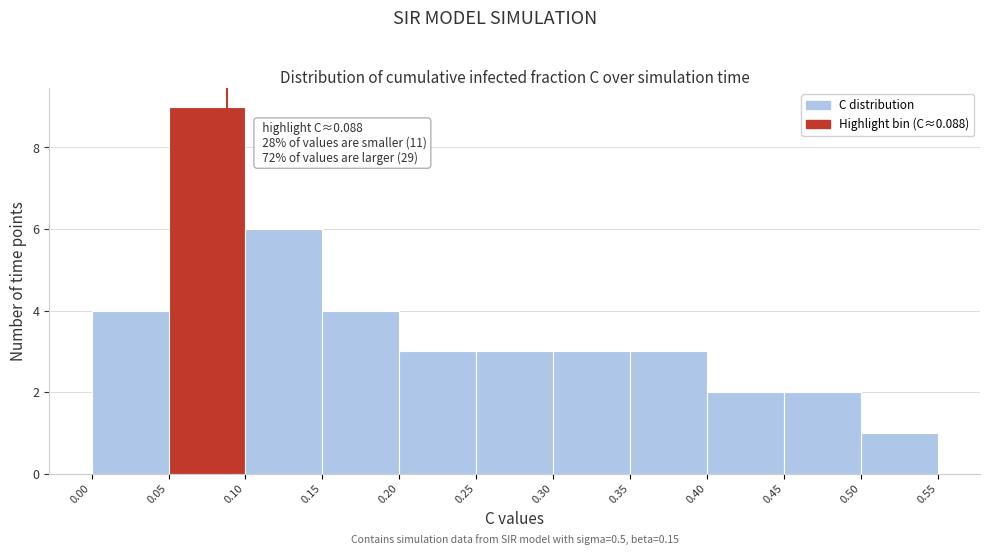

Which range on the x-axis has the tallest bar?

0.05 to 0.10